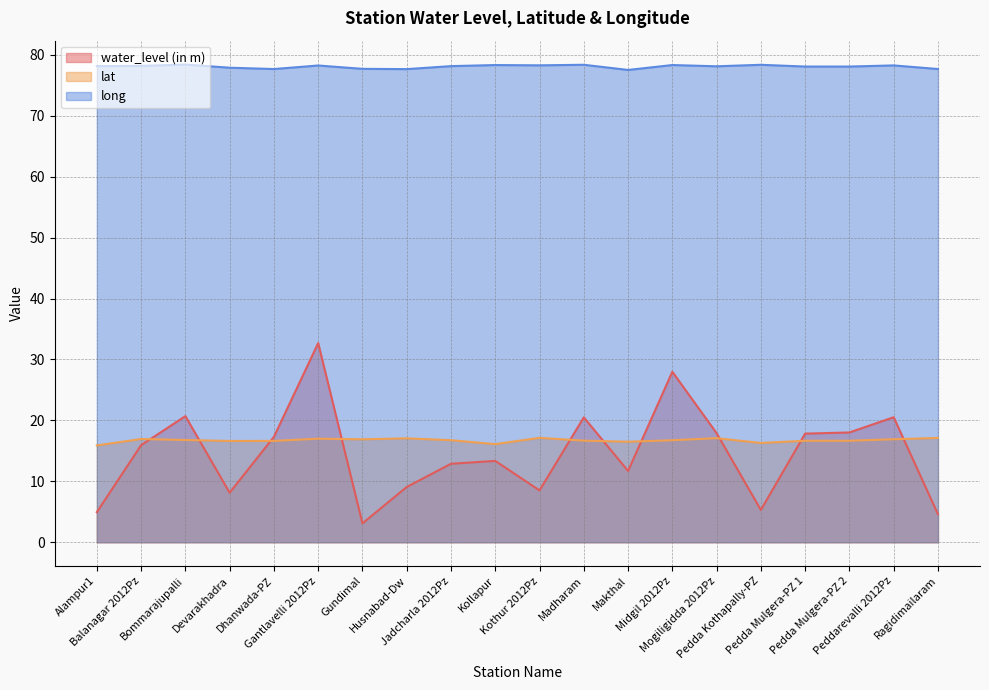

What is the sum of the long values at Pedda Kothapally-PZ and Gantlavelli 2012Pz?

156.6